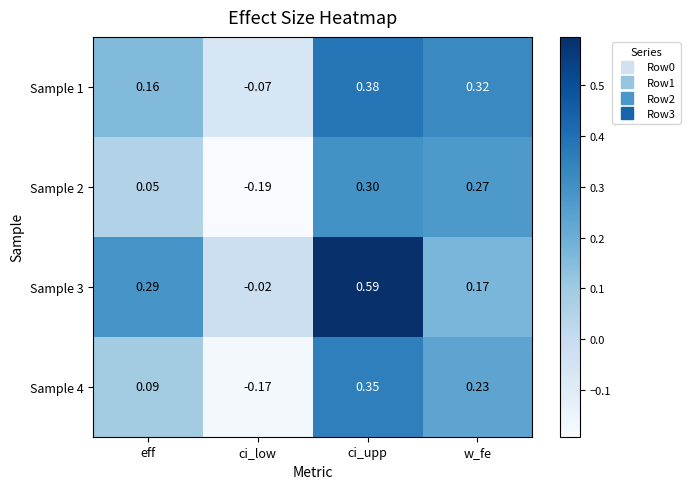

At which category is the sum across all series the highest?

ci_upp